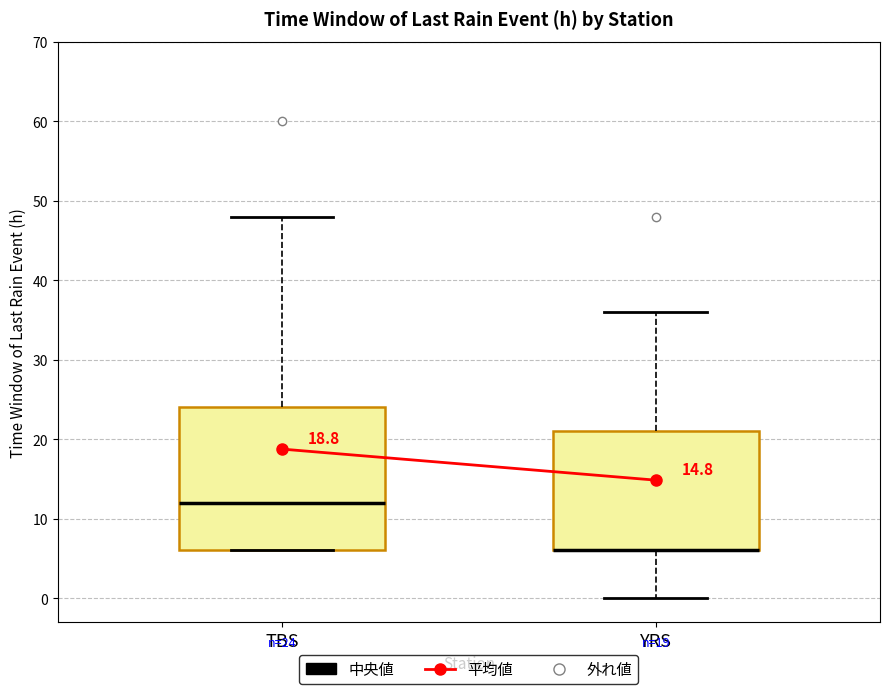

Comparing the boxes themselves (not the whiskers), which one is the tallest?

TBS